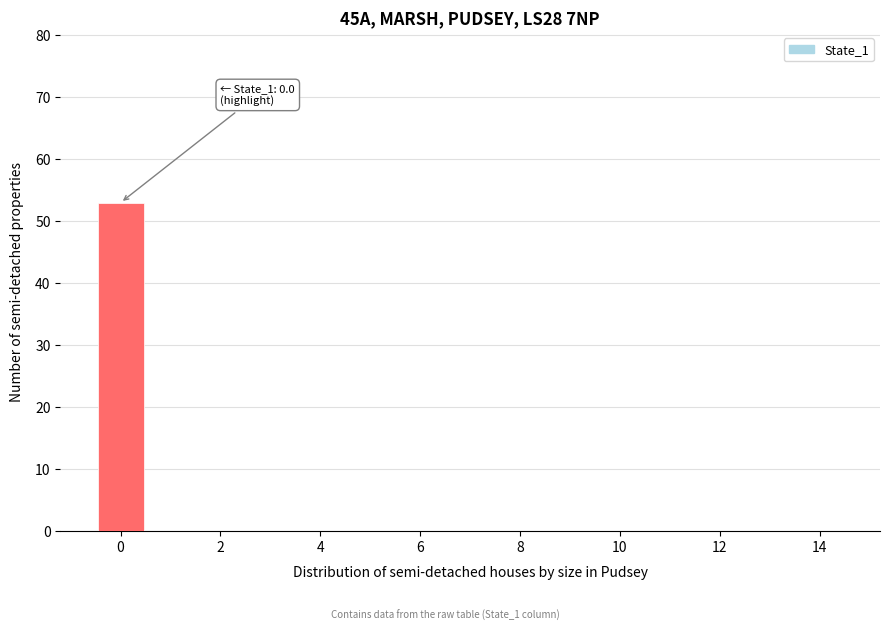

Which range on the x-axis has the tallest bar?

-0.5 to 0.5